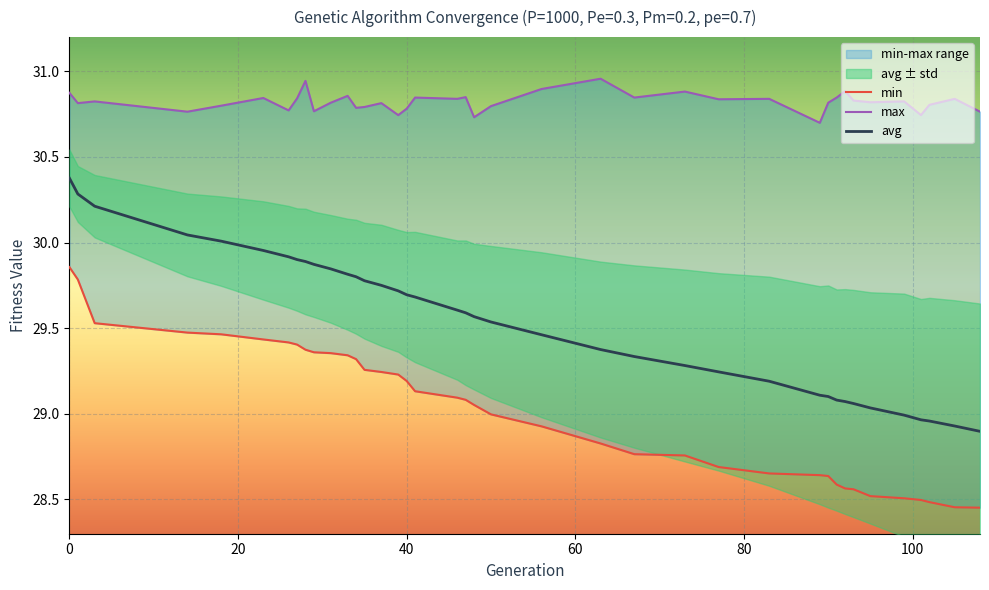

In max, how many points are higher than both neighbors (excluding endpoints)?

13